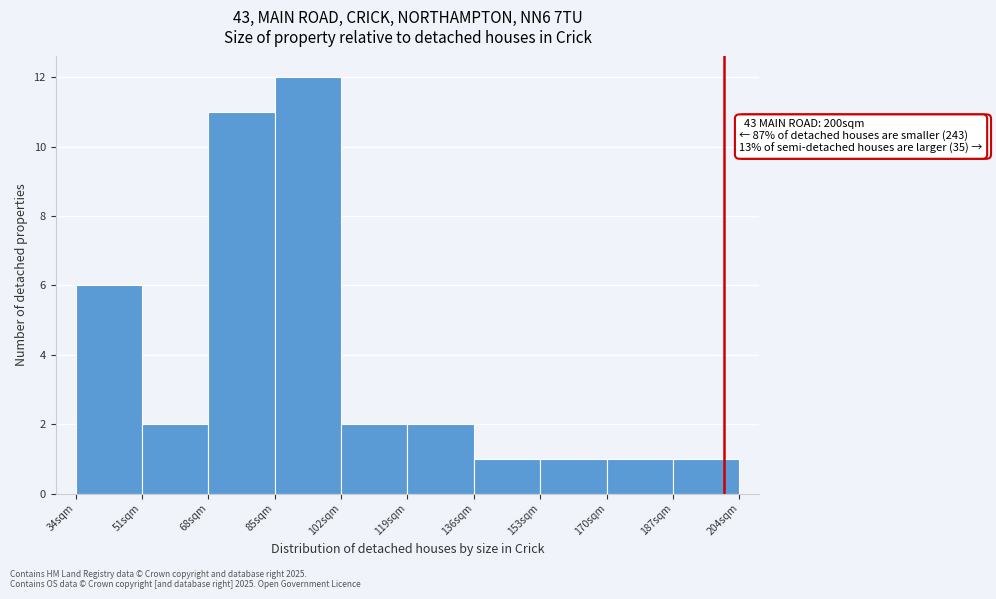

Which range on the x-axis has the tallest bar?

85 to 102